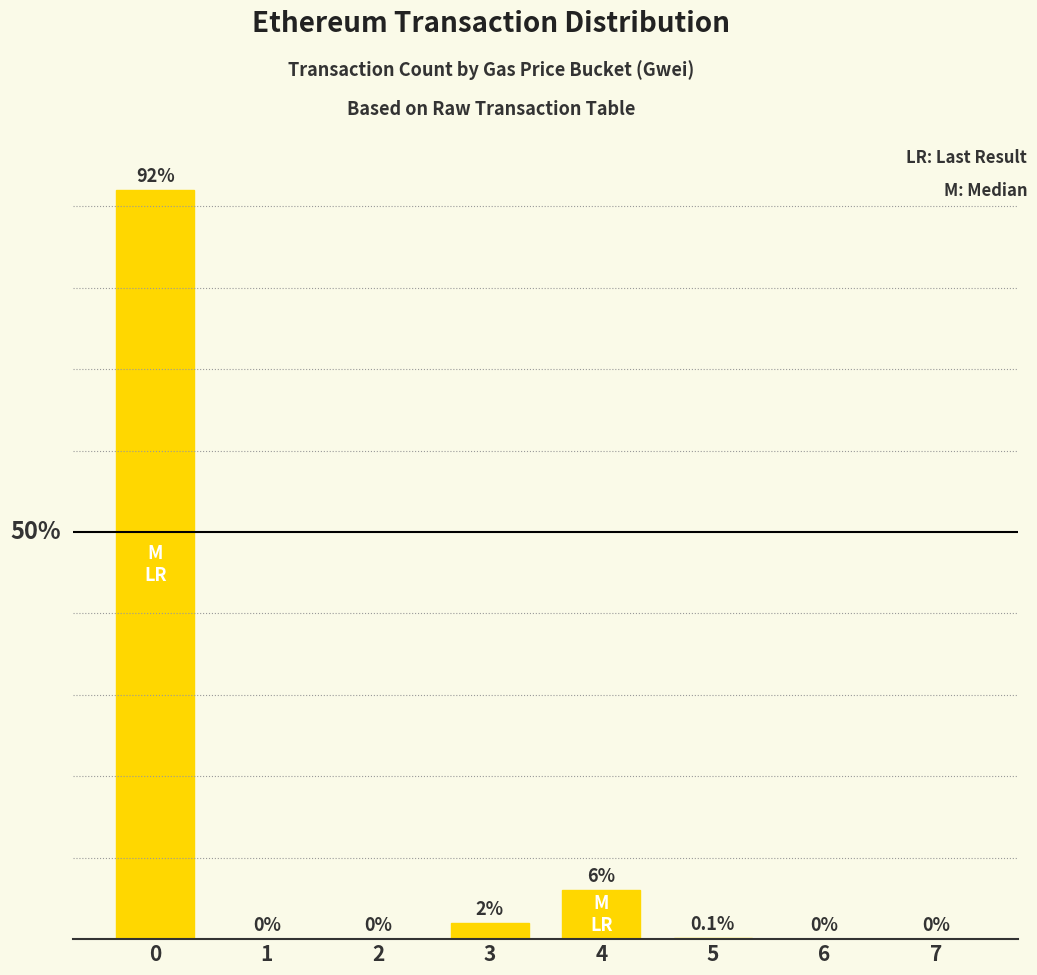

The chart shows a value of 0.0 at 2. True or false?

True